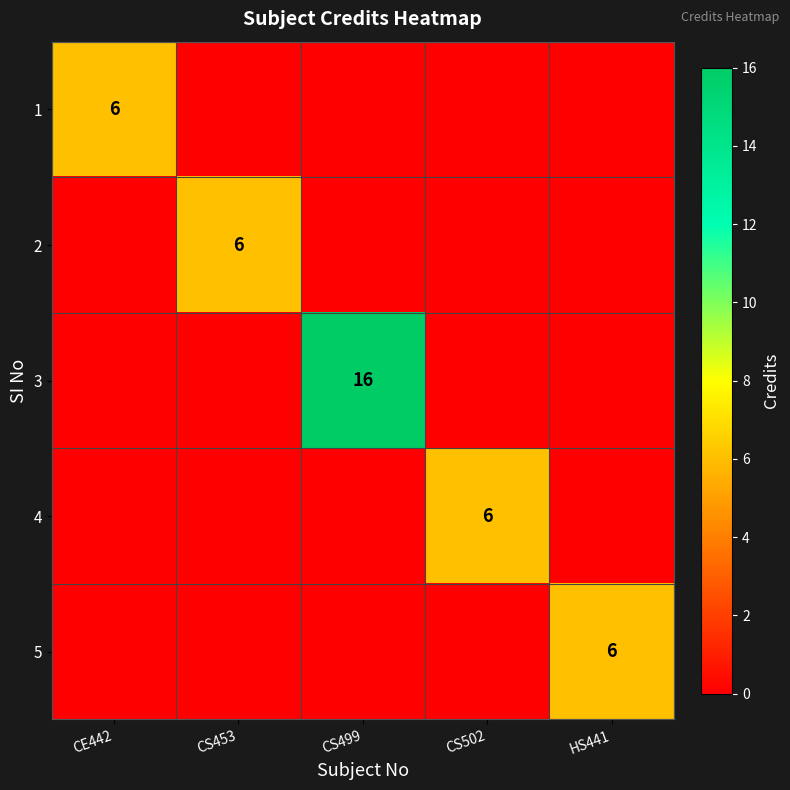

Is the value of 4 at CS502 greater than the value of 3 at CS499?

No